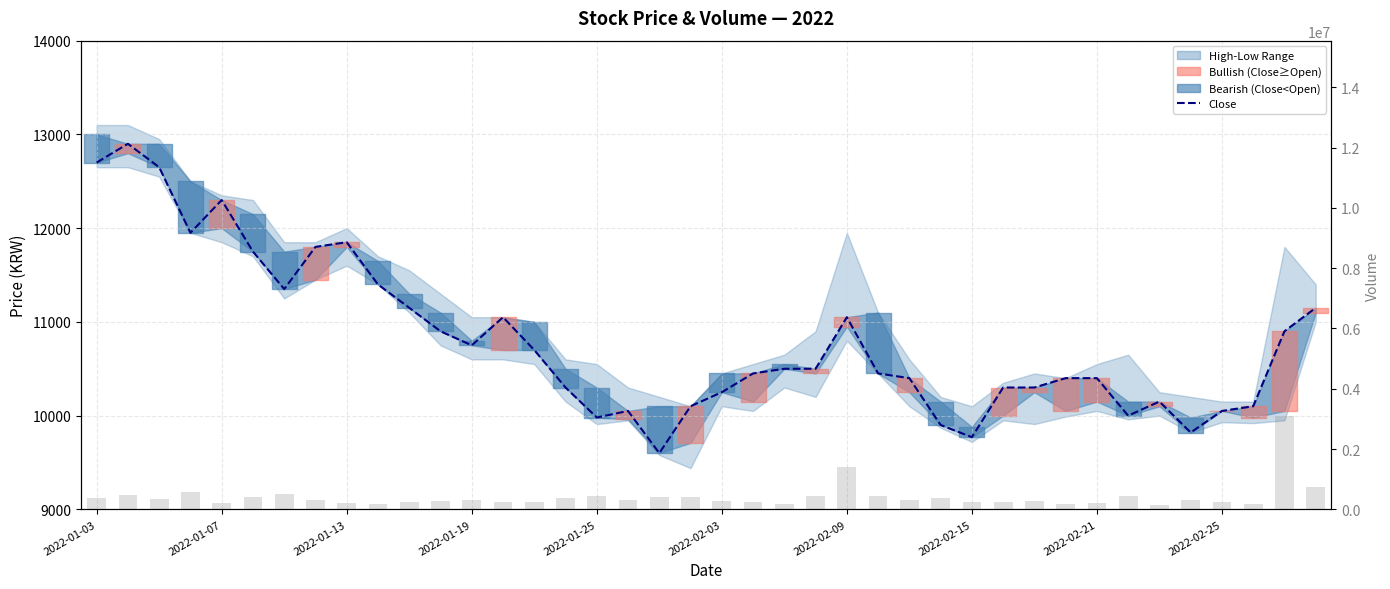

How many values in the Close series exceed 10500?

18